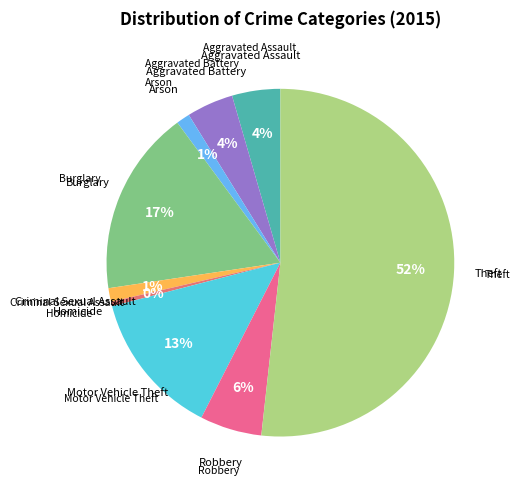

Which category has the smallest portion of the pie?

Homicide